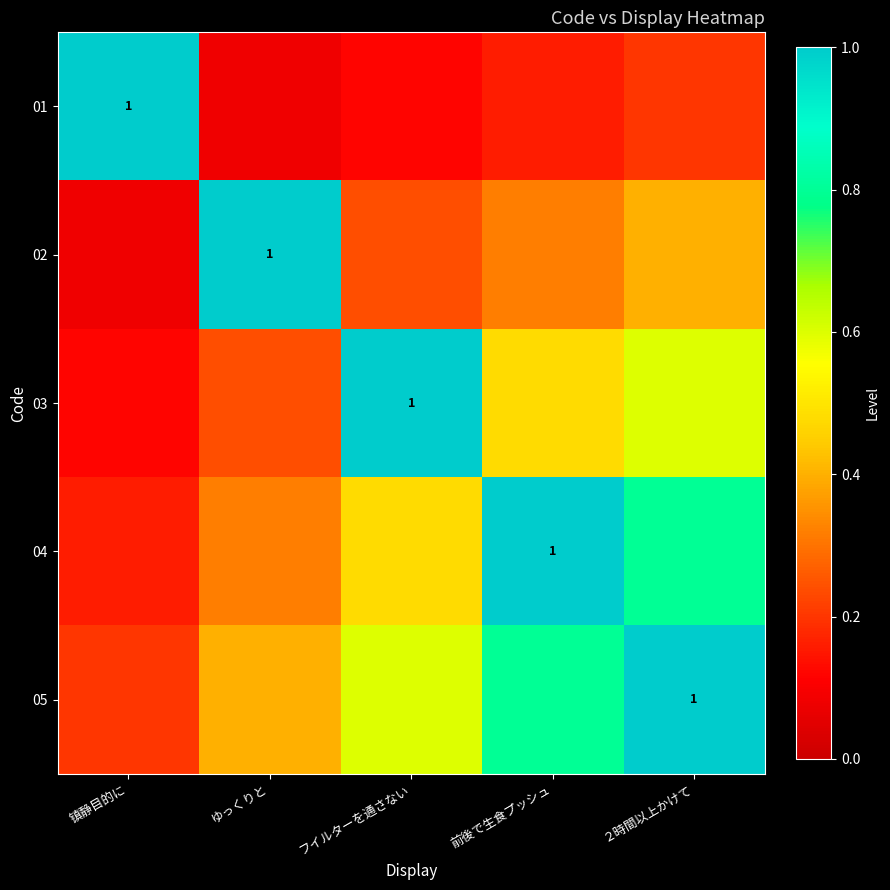

What is the total value across all series at フイルターを通さない?

2.4